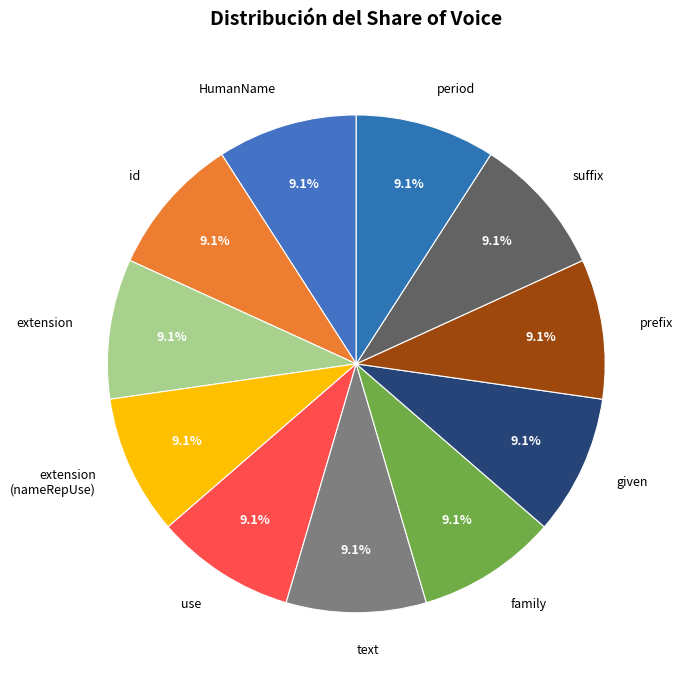

Is there any slice that represents more than half of the pie?

No